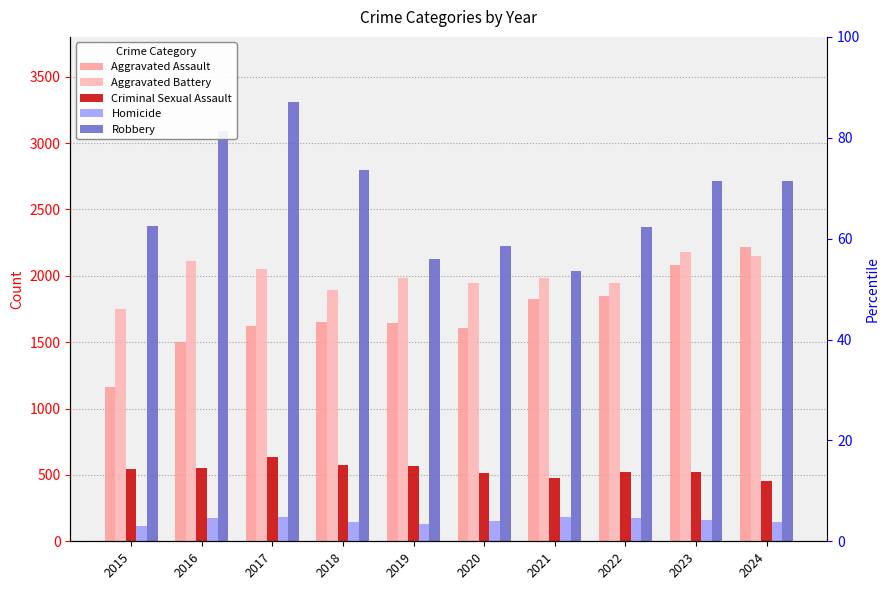

What is the sum of the Aggravated Battery values at 2018 and 2017?

3944